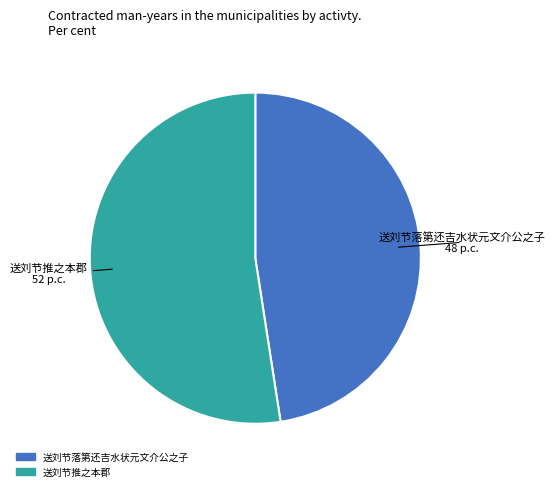

Between 送刘节落第还吉水状元文介公之子 and 送刘节推之本郡, which is larger?

送刘节推之本郡